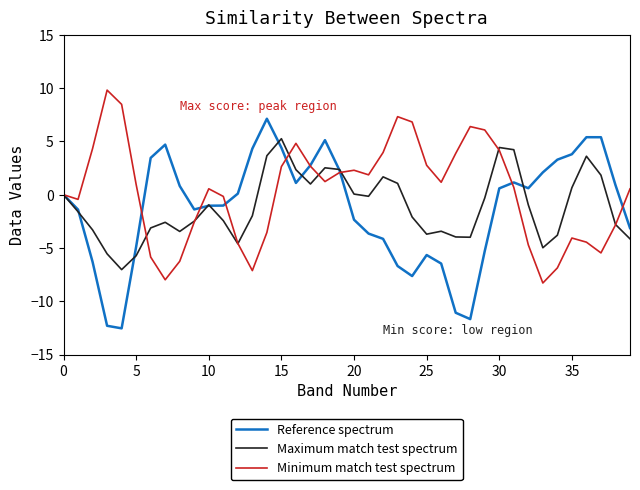

Which series has the widest spread of values?

Reference spectrum